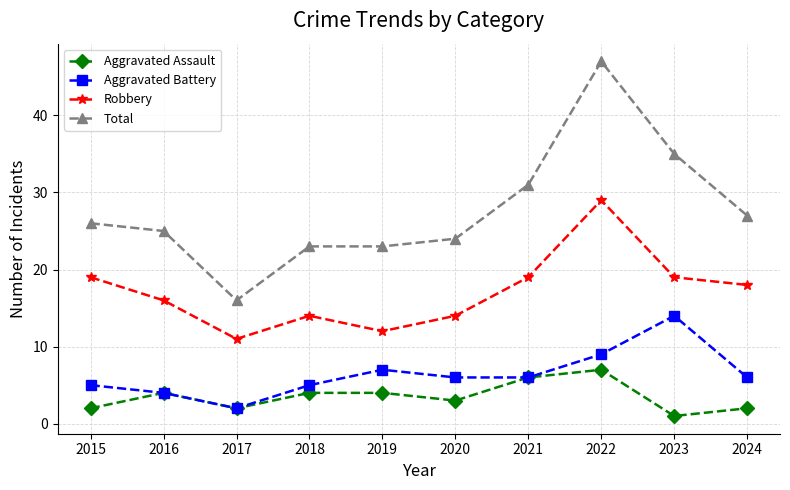

Is it true that Robbery equals 4 at 2016?

False